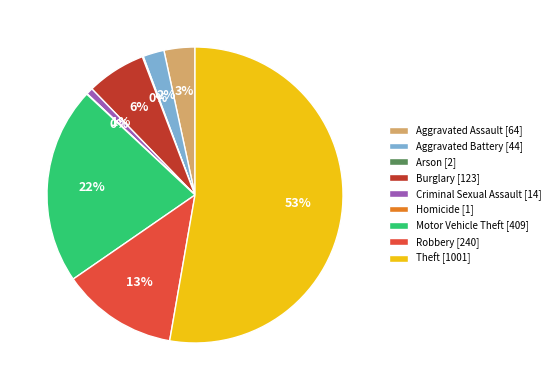

What percentage is the Aggravated Assault [64] slice, to the nearest percent?

3%